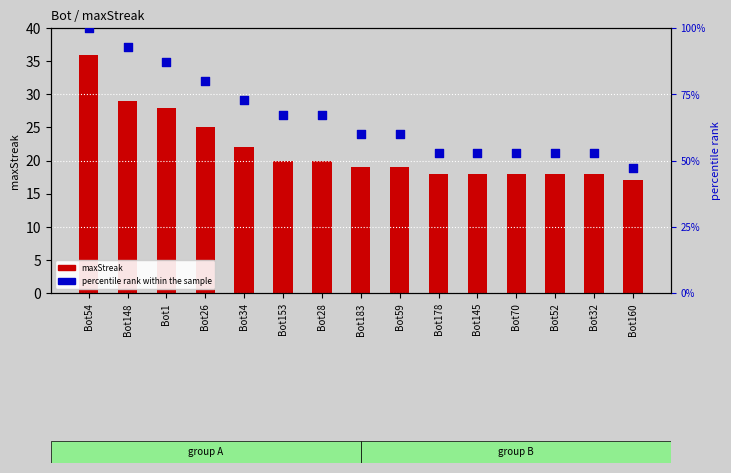

At how many categories does at least one series exceed 69?

5